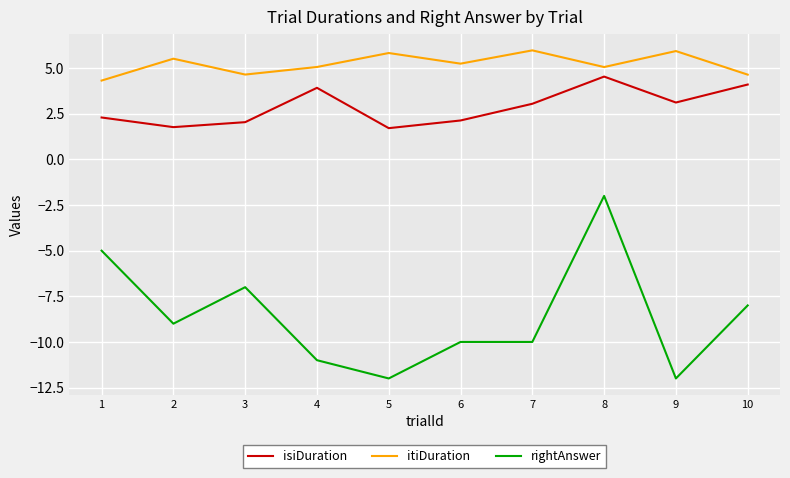

Where does the itiDuration series first go above 5?

2